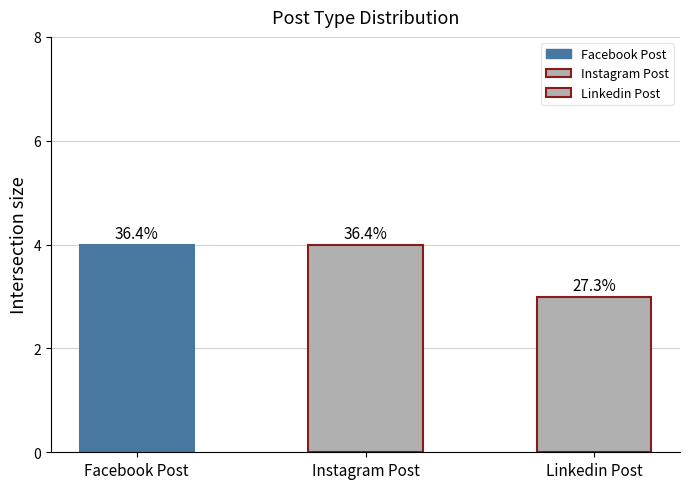

Does the chart contain any negative values?

No